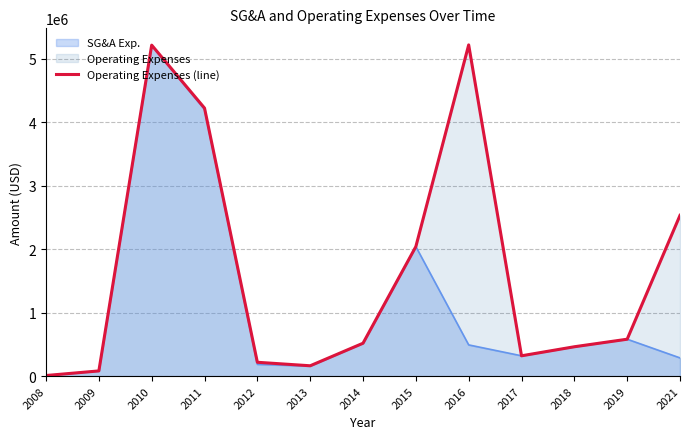

Is it true that the value at 2014 is 809126?

False